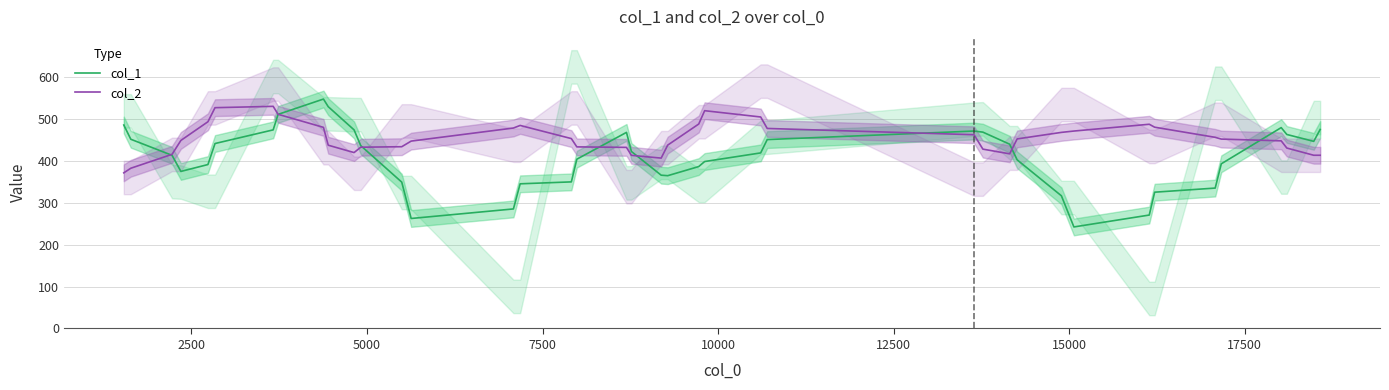

What is the highest value of the col_1 series?

547.7